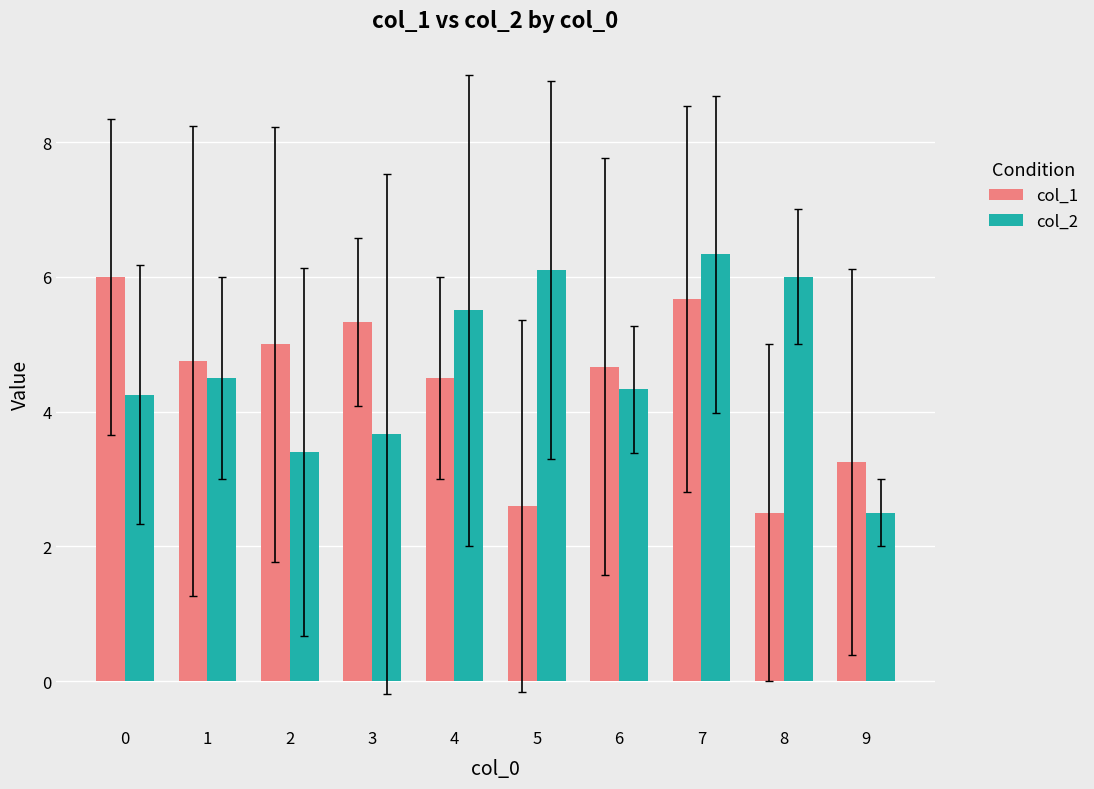

What is the spread (max minus min) of values at 7?

0.7